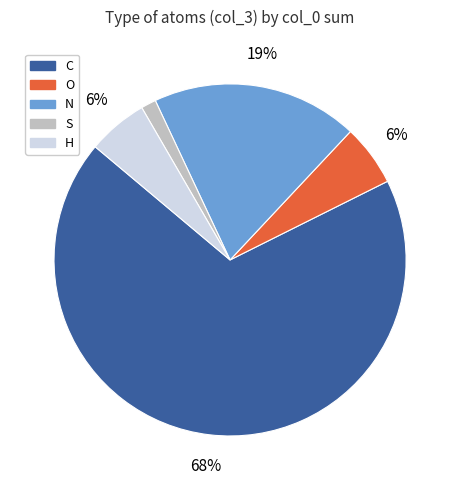

Which category has the smallest portion of the pie?

S